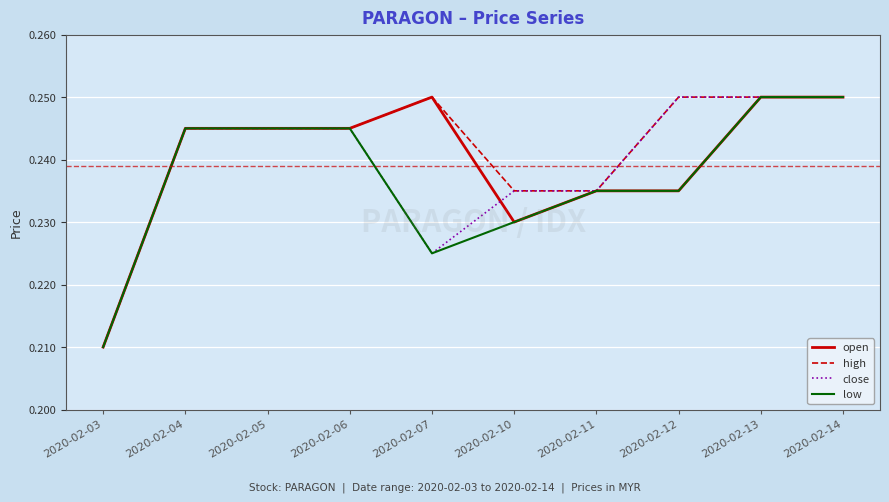

The value of low at 2020-02-03 is 0.1. True or false?

False